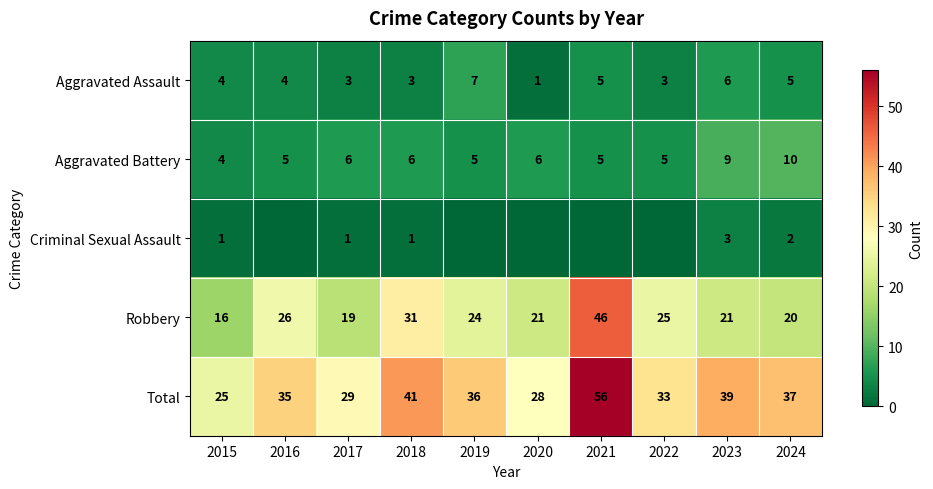

What is the difference between the second highest and second lowest values in the Aggravated Assault series?

3